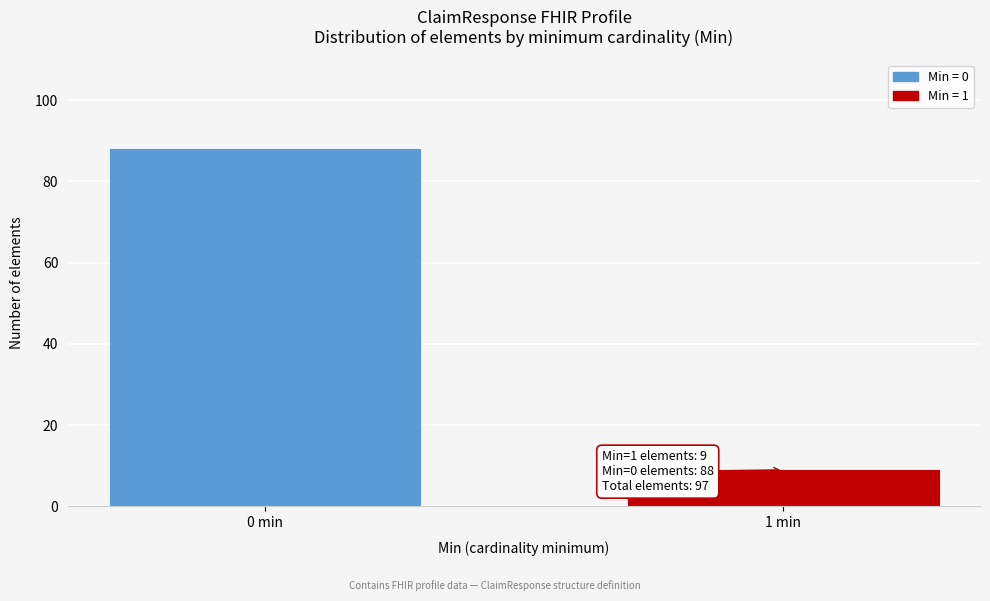

Reading left to right, what are all the values shown in this chart?

0 min=88	1 min=9